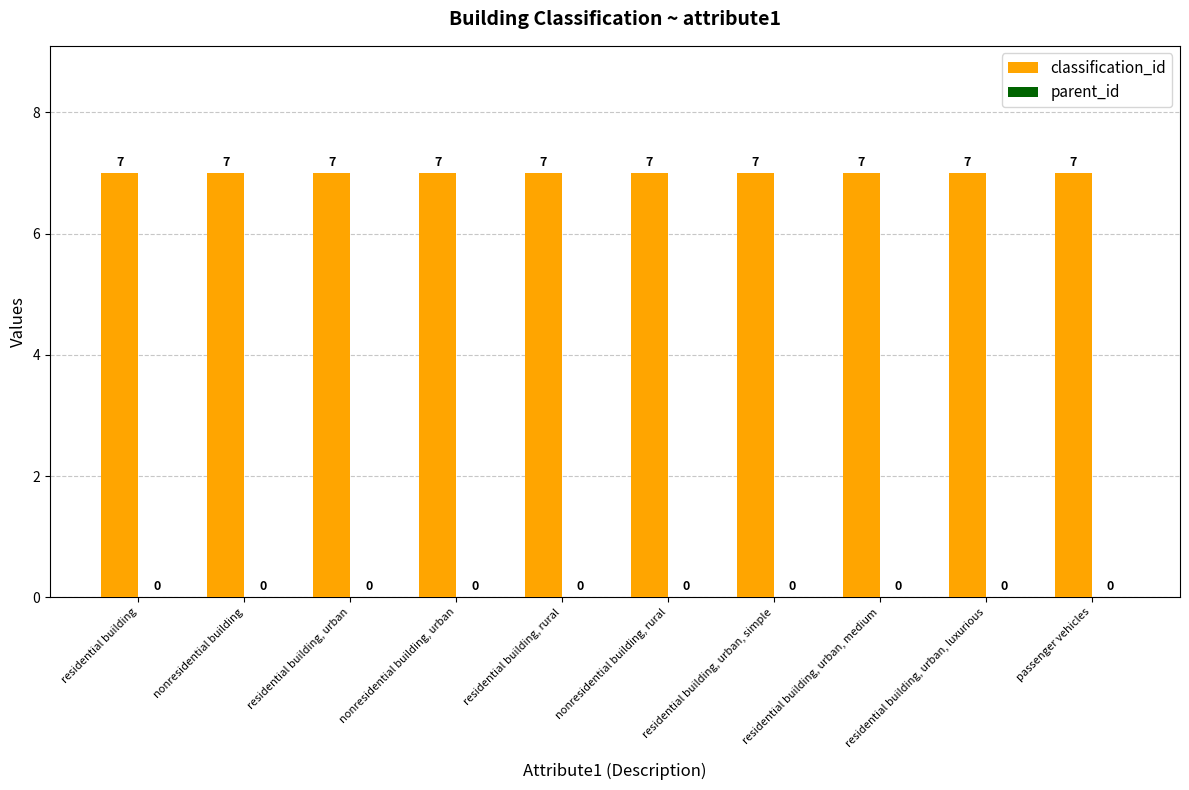

How many bars are there in each group?

2